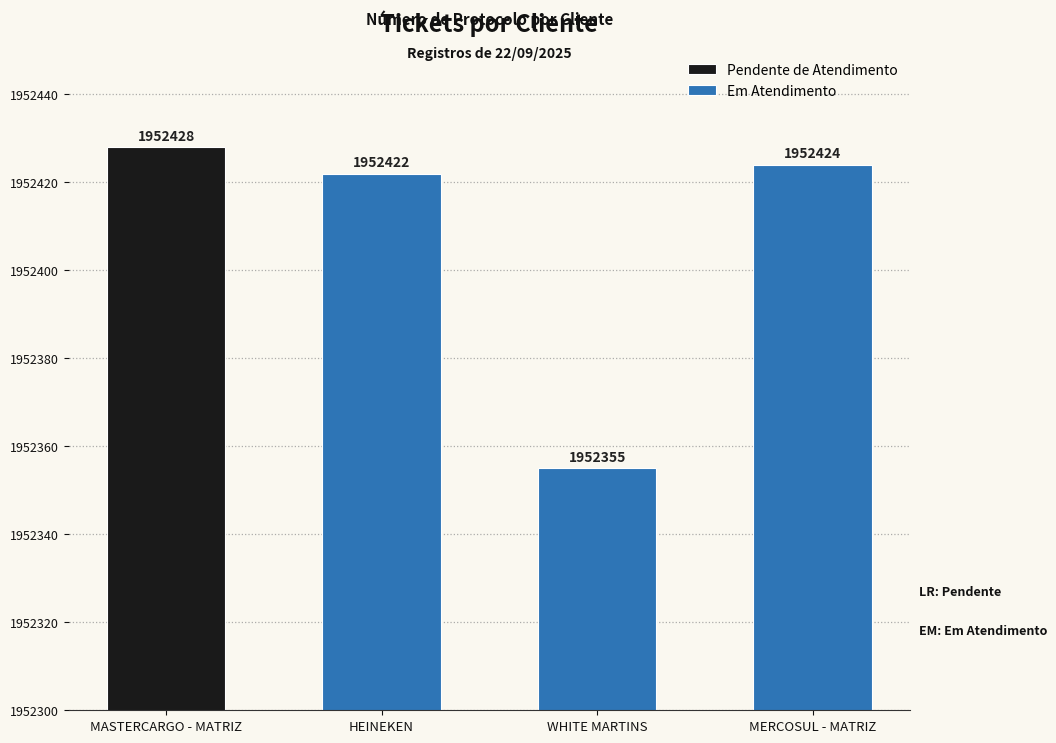

What position from the left is HEINEKEN?

2